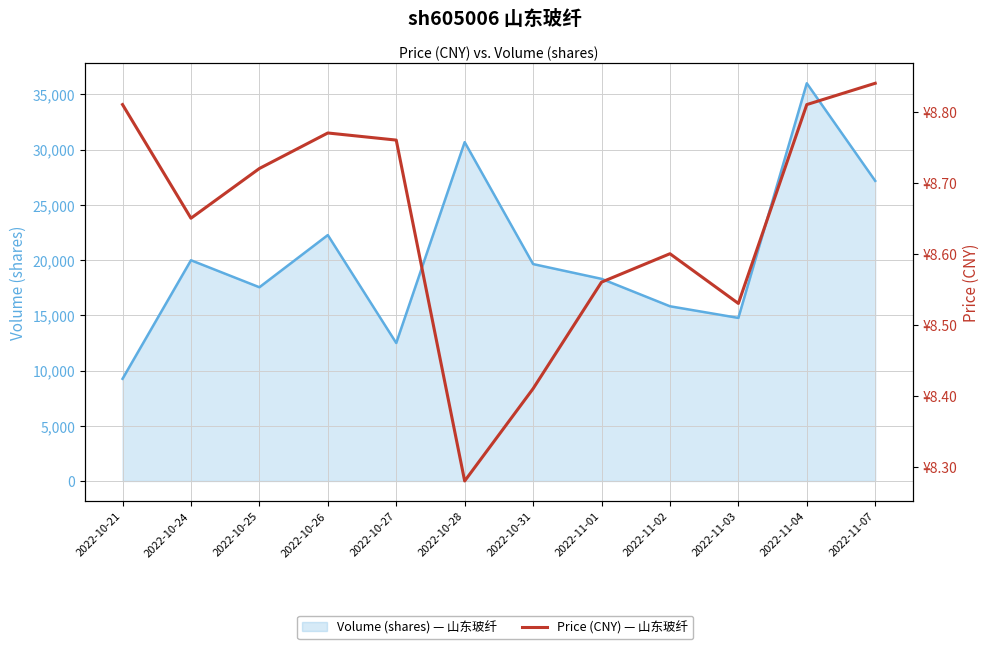

True or false: volume_line has more than 1 interior local peaks.

True